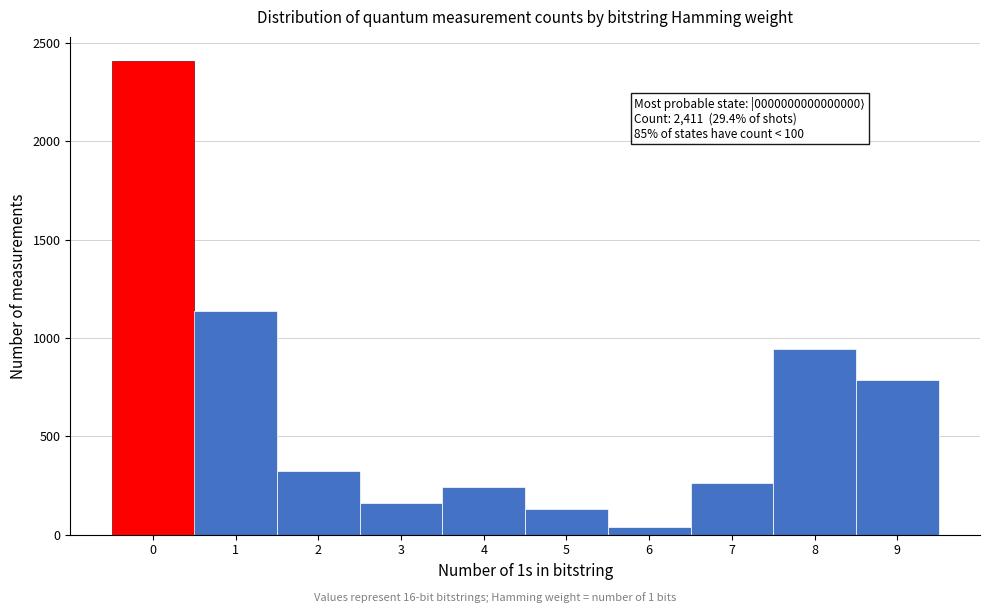

Over which range of the x-axis is the bar tallest?

-0.5 to 0.5